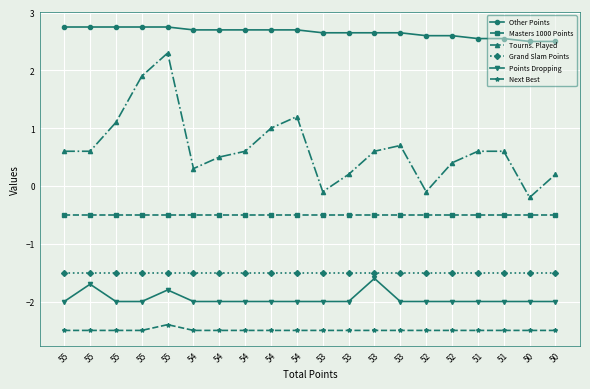

What is the value of the Other Points point at the 10th from the left?

2.7